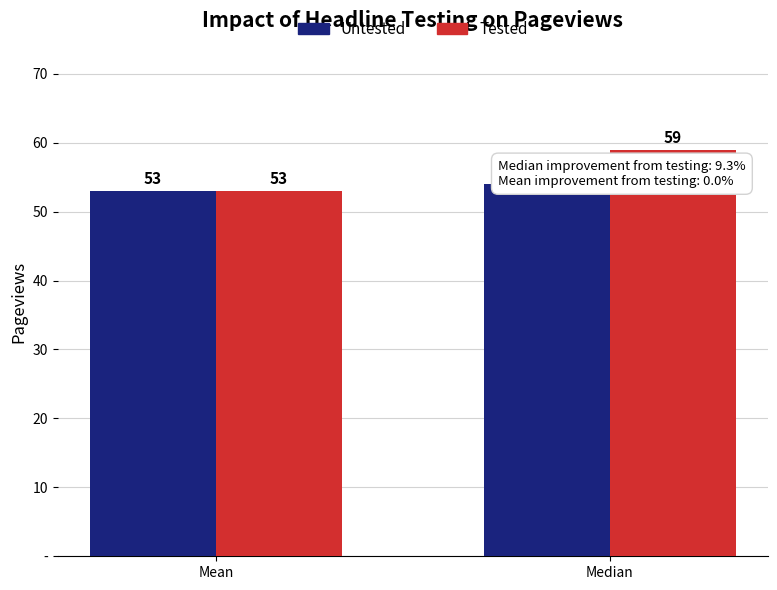

What is the minimum value shown in the chart?

53